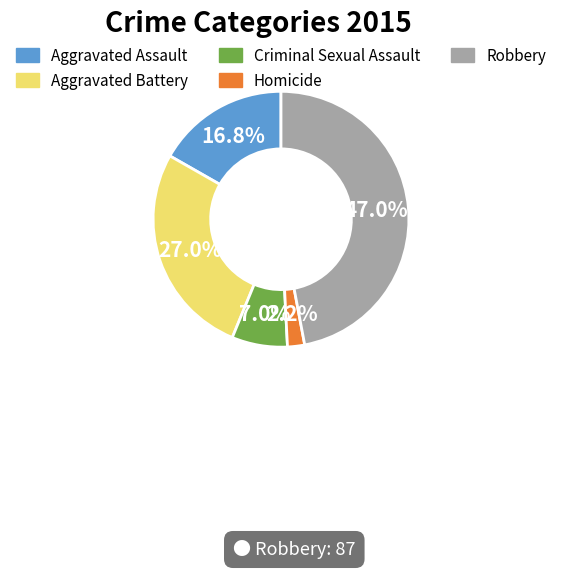

Count the number of slices in the pie.

5